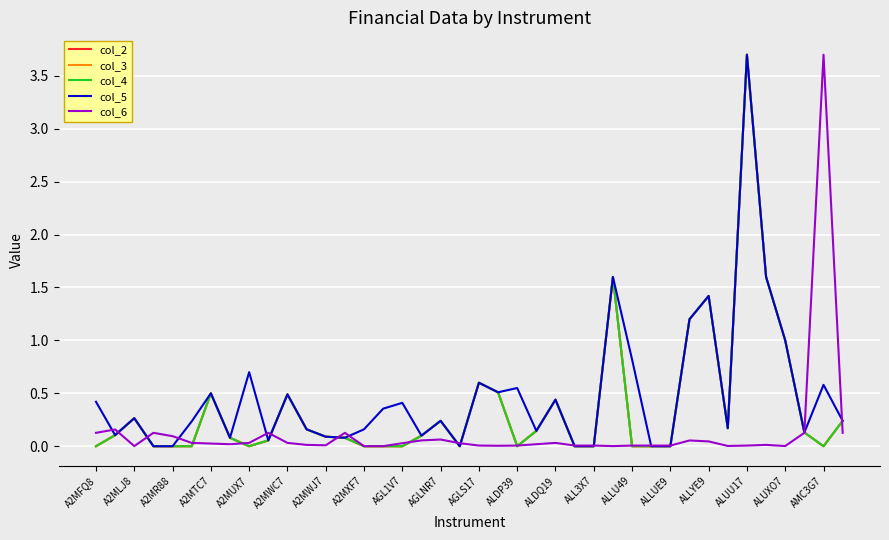

Between which two adjacent categories do col_5 and col_6 first intersect?

A2MFQ8 and A2MLJ8